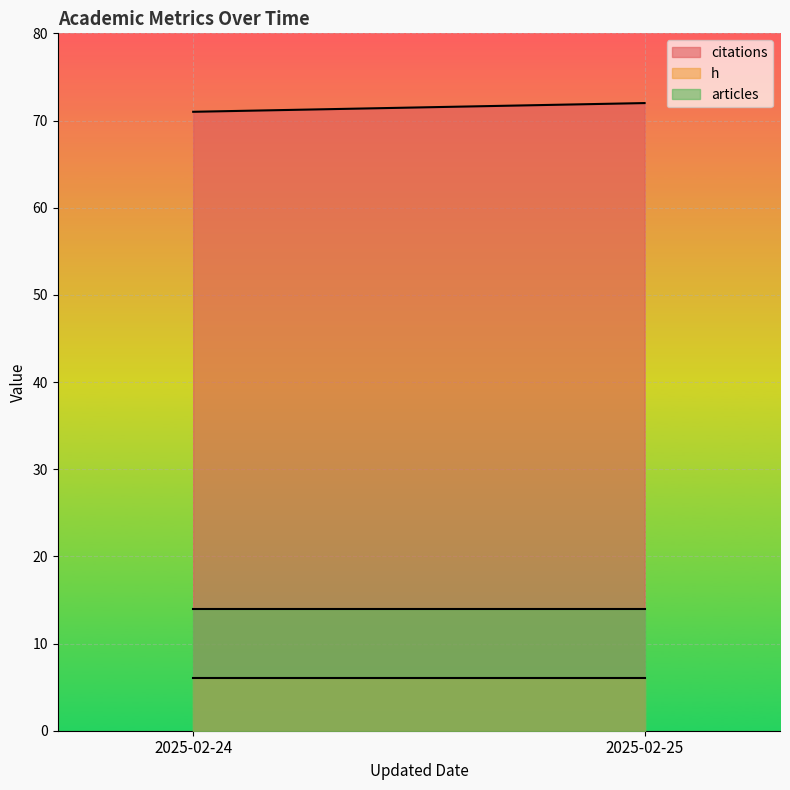

Rank the categories by h value from lowest to highest.

2025-02-24, 2025-02-25